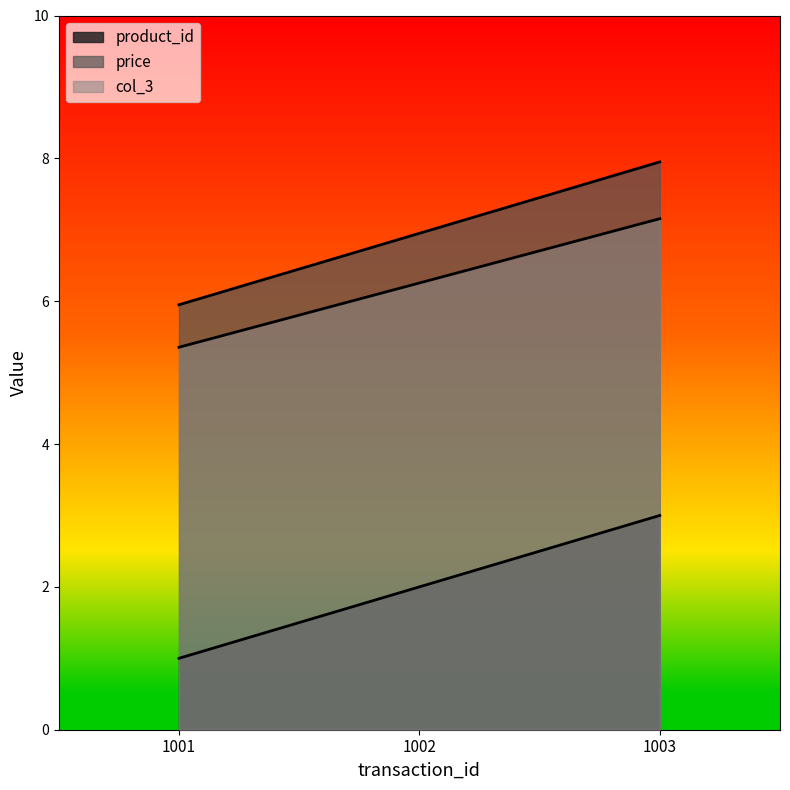

At which label does col_3 reach its minimum?

1001